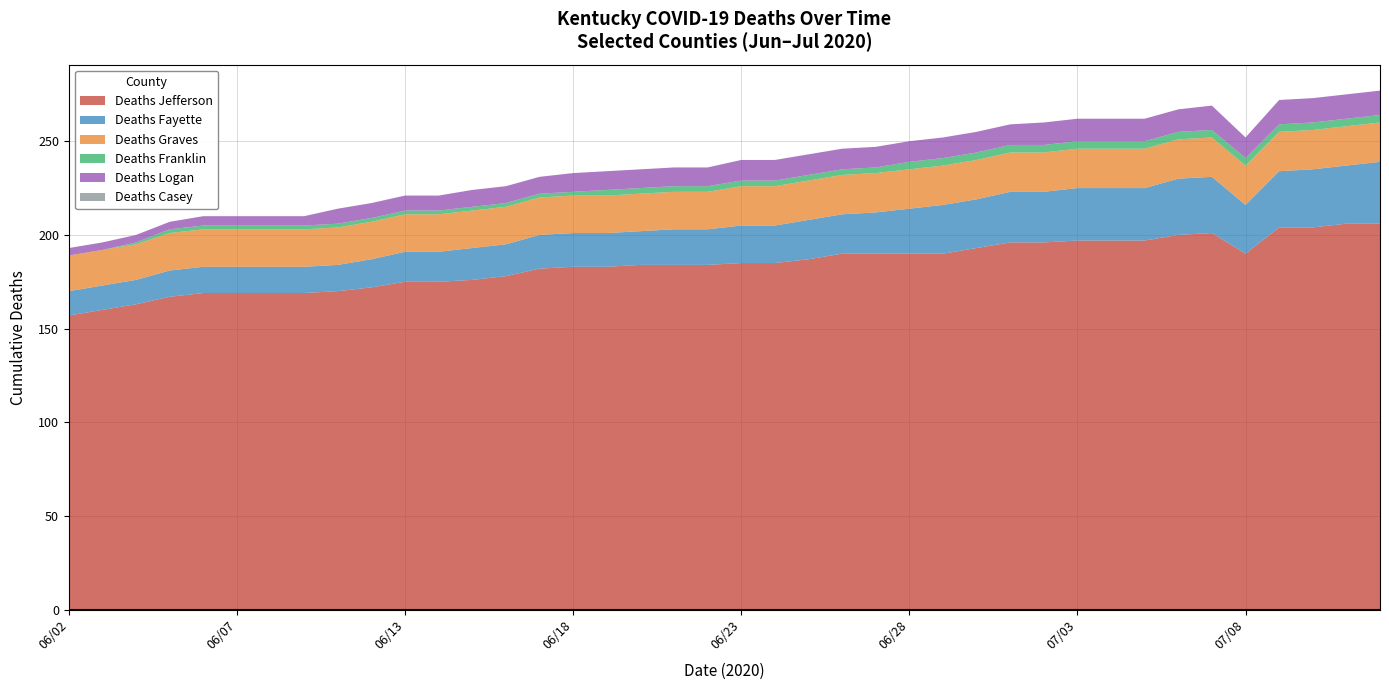

Reading left to right, extract all data points from this chart.

Deaths Jefferson: 06/02=157	06/03=160	06/04=163	06/05=167	06/06=169	06/07=169	06/08=169	06/09=169	06/10=170	06/11=172	06/13=175	06/14=175	06/15=176	06/16=178	06/17=182	06/18=183	06/19=183	06/20=184	06/21=184	06/22=184	06/23=185	06/24=185	06/25=187	06/26=190	06/27=190	06/28=190	06/29=190	06/30=193	07/01=196	07/02=196	07/03=197	07/04=197	07/05=197	07/06=200	07/07=201	07/08=190	07/09=204	07/10=204	07/11=206	07/12=206
Deaths Fayette: 06/02=13	06/03=13	06/04=13	06/05=14	06/06=14	06/07=14	06/08=14	06/09=14	06/10=14	06/11=15	06/13=16	06/14=16	06/15=17	06/16=17	06/17=18	06/18=18	06/19=18	06/20=18	06/21=19	06/22=19	06/23=20	06/24=20	06/25=21	06/26=21	06/27=22	06/28=24	06/29=26	06/30=26	07/01=27	07/02=27	07/03=28	07/04=28	07/05=28	07/06=30	07/07=30	07/08=26	07/09=30	07/10=31	07/11=31	07/12=33
Deaths Graves: 06/02=19	06/03=19	06/04=19	06/05=20	06/06=20	06/07=20	06/08=20	06/09=20	06/10=20	06/11=20	06/13=20	06/14=20	06/15=20	06/16=20	06/17=20	06/18=20	06/19=20	06/20=20	06/21=20	06/22=20	06/23=21	06/24=21	06/25=21	06/26=21	06/27=21	06/28=21	06/29=21	06/30=21	07/01=21	07/02=21	07/03=21	07/04=21	07/05=21	07/06=21	07/07=21	07/08=21	07/09=21	07/10=21	07/11=21	07/12=21
Deaths Franklin: 06/02=0	06/03=0	06/04=1	06/05=2	06/06=2	06/07=2	06/08=2	06/09=2	06/10=2	06/11=2	06/13=2	06/14=2	06/15=2	06/16=2	06/17=2	06/18=2	06/19=3	06/20=3	06/21=3	06/22=3	06/23=3	06/24=3	06/25=3	06/26=3	06/27=3	06/28=4	06/29=4	06/30=4	07/01=4	07/02=4	07/03=4	07/04=4	07/05=4	07/06=4	07/07=4	07/08=4	07/09=4	07/10=4	07/11=4	07/12=4
Deaths Logan: 06/02=4	06/03=4	06/04=4	06/05=4	06/06=5	06/07=5	06/08=5	06/09=5	06/10=8	06/11=8	06/13=8	06/14=8	06/15=9	06/16=9	06/17=9	06/18=10	06/19=10	06/20=10	06/21=10	06/22=10	06/23=11	06/24=11	06/25=11	06/26=11	06/27=11	06/28=11	06/29=11	06/30=11	07/01=11	07/02=12	07/03=12	07/04=12	07/05=12	07/06=12	07/07=13	07/08=11	07/09=13	07/10=13	07/11=13	07/12=13
Deaths Casey: 06/02=0	06/03=0	06/04=0	06/05=0	06/06=0	06/07=0	06/08=0	06/09=0	06/10=0	06/11=0	06/13=0	06/14=0	06/15=0	06/16=0	06/17=0	06/18=0	06/19=0	06/20=0	06/21=0	06/22=0	06/23=0	06/24=0	06/25=0	06/26=0	06/27=0	06/28=0	06/29=0	06/30=0	07/01=0	07/02=0	07/03=0	07/04=0	07/05=0	07/06=0	07/07=0	07/08=0	07/09=0	07/10=0	07/11=0	07/12=0